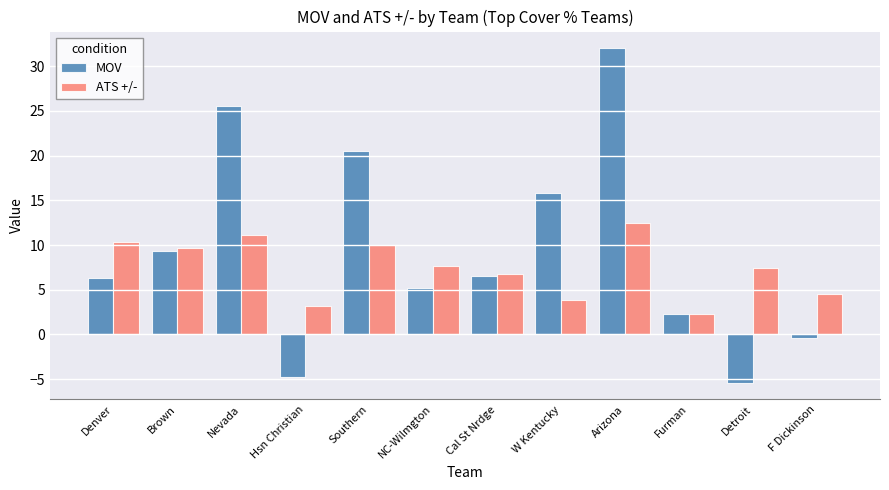

Are the bars horizontal?

No